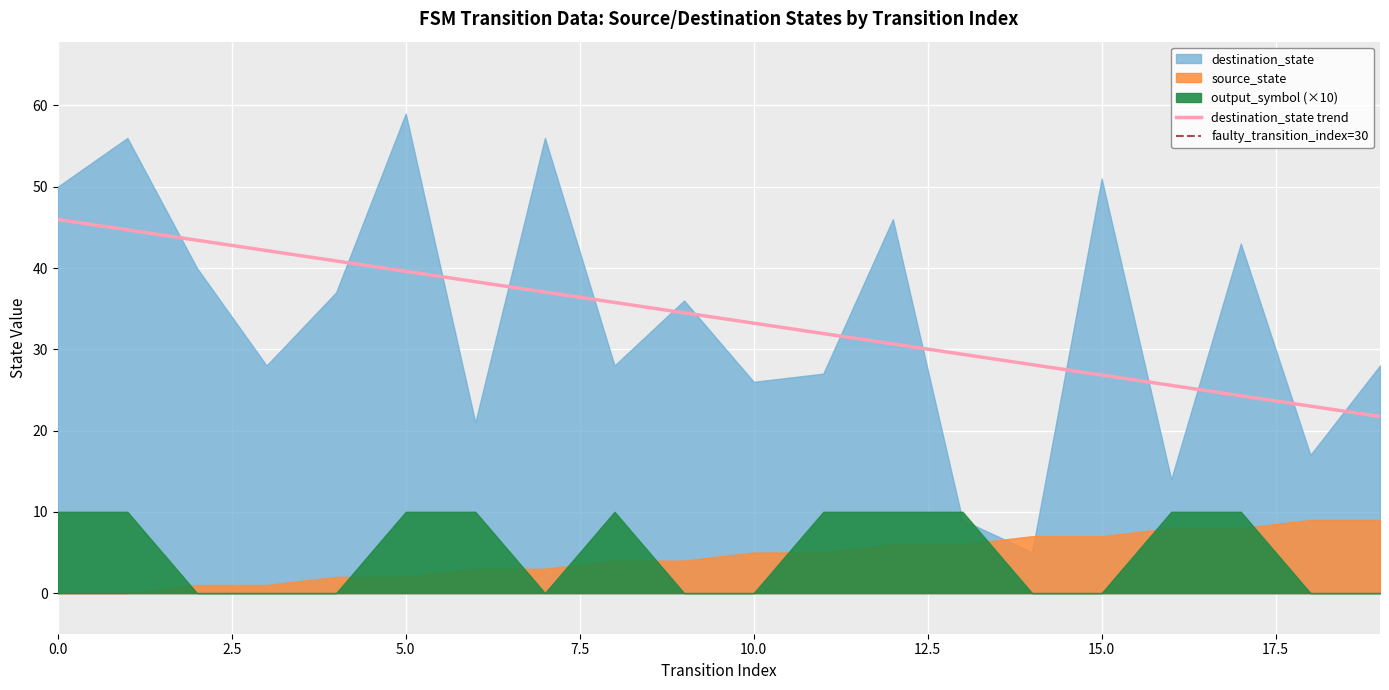

At how many categories does at least one series exceed 55?

3